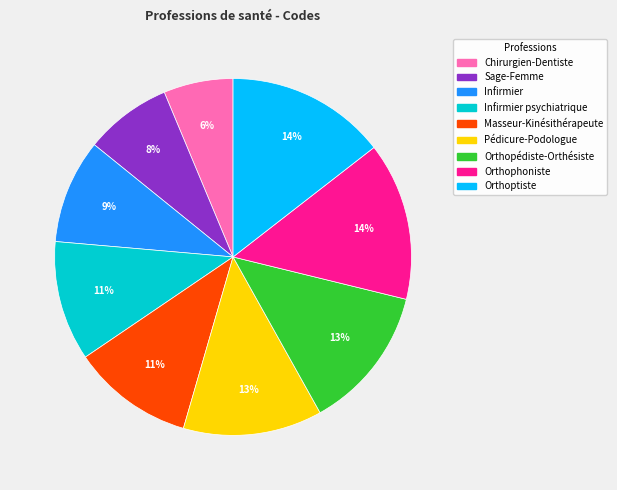

Is there any slice that represents more than half of the pie?

No